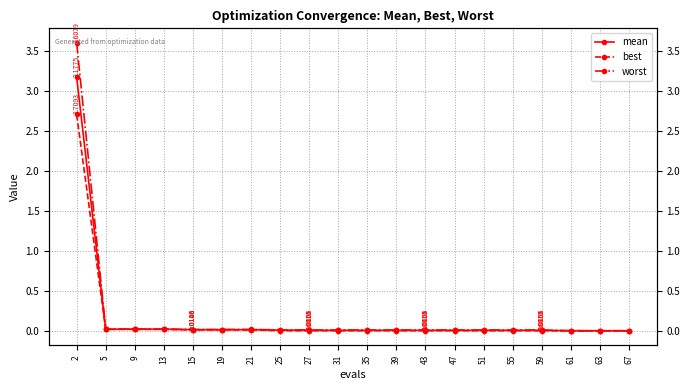

Reading right to left, extract all data points from this chart.

mean: 67=0.0	63=0.0	61=0.0	59=0.0	55=0.0	51=0.0	47=0.0	43=0.0	39=0.0	35=0.0	31=0.0	27=0.0	25=0.0	21=0.0	19=0.0	15=0.0	13=0.0	9=0.0	5=0.0	2=3.2
best: 67=0.0	63=0.0	61=0.0	59=0.0	55=0.0	51=0.0	47=0.0	43=0.0	39=0.0	35=0.0	31=0.0	27=0.0	25=0.0	21=0.0	19=0.0	15=0.0	13=0.0	9=0.0	5=0.0	2=2.7
worst: 67=0.0	63=0.0	61=0.0	59=0.0	55=0.0	51=0.0	47=0.0	43=0.0	39=0.0	35=0.0	31=0.0	27=0.0	25=0.0	21=0.0	19=0.0	15=0.0	13=0.0	9=0.0	5=0.0	2=3.6